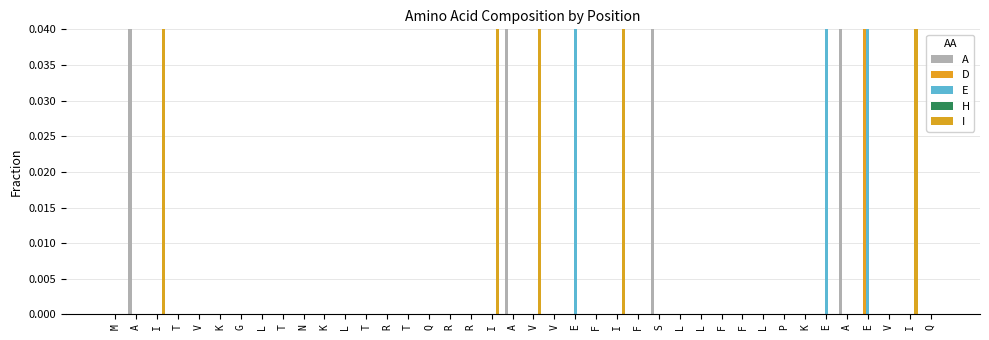

Is the value of E at N greater than the value of A at F?

No